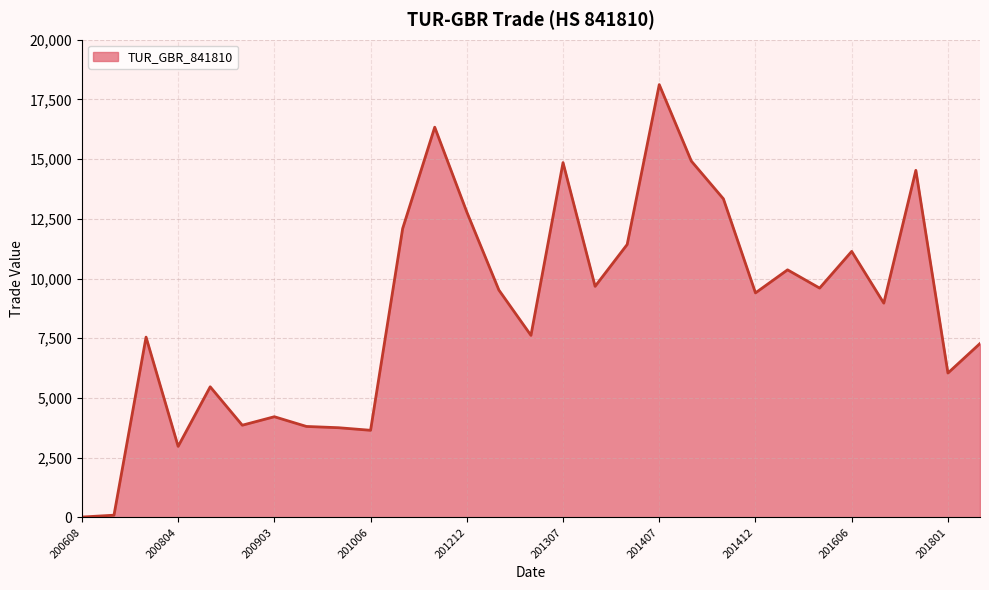

What is the greatest value displayed?

18120